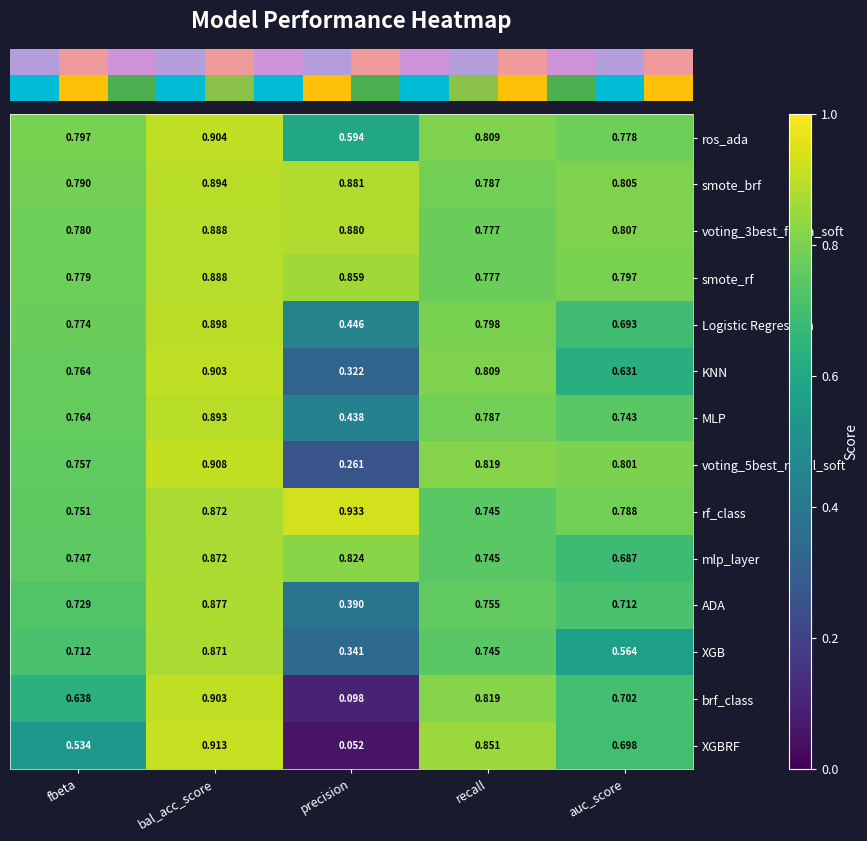

At which category is the sum across all series the highest?

bal_acc_score